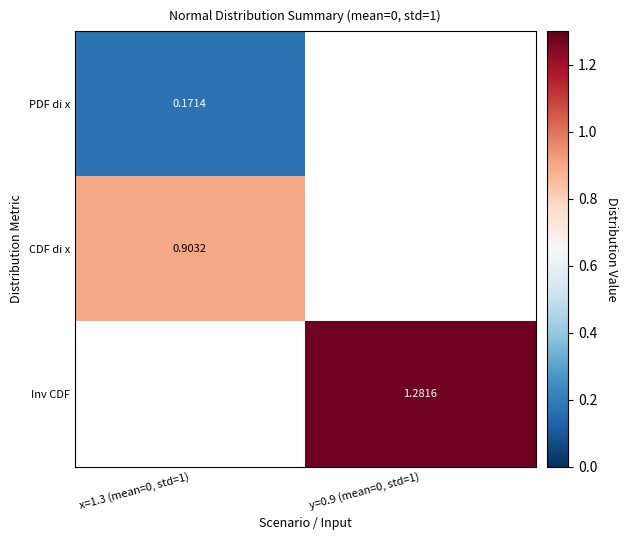

Is the value of CDF di x at y=0.9 (mean=0, std=1) greater than the value of Inv CDF at x=1.3 (mean=0, std=1)?

No